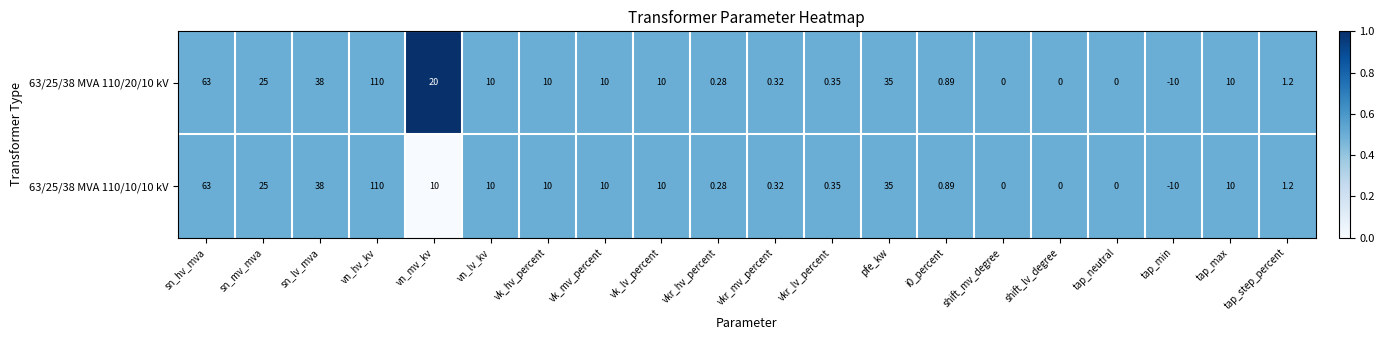

Which category has the highest value across all series?

vn_hv_kv